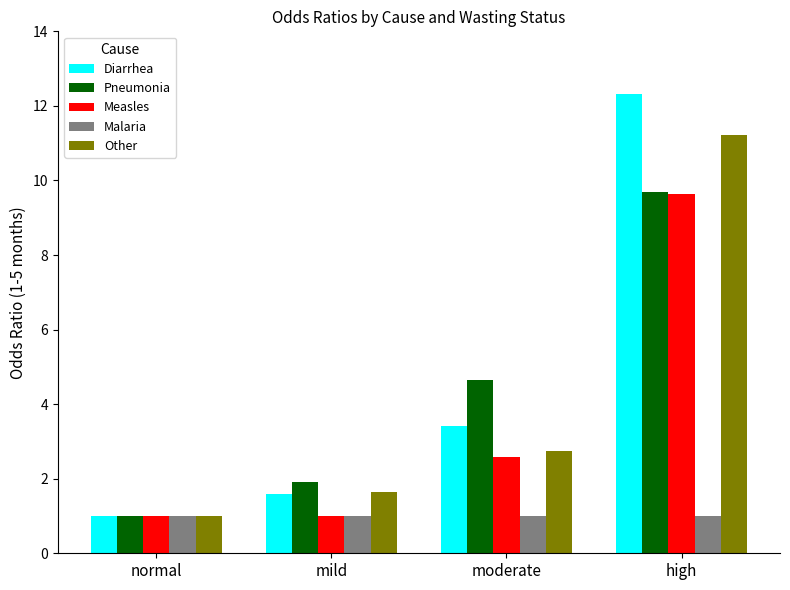

What is the smallest value displayed?

1.0